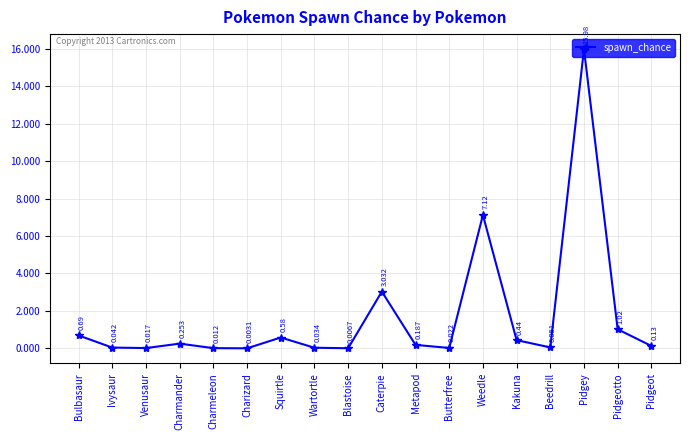

Rank the categories by value from lowest to highest.

Charizard, Blastoise, Charmeleon, Venusaur, Butterfree, Wartortle, Ivysaur, Beedrill, Pidgeot, Metapod, Charmander, Kakuna, Squirtle, Bulbasaur, Pidgeotto, Caterpie, Weedle, Pidgey